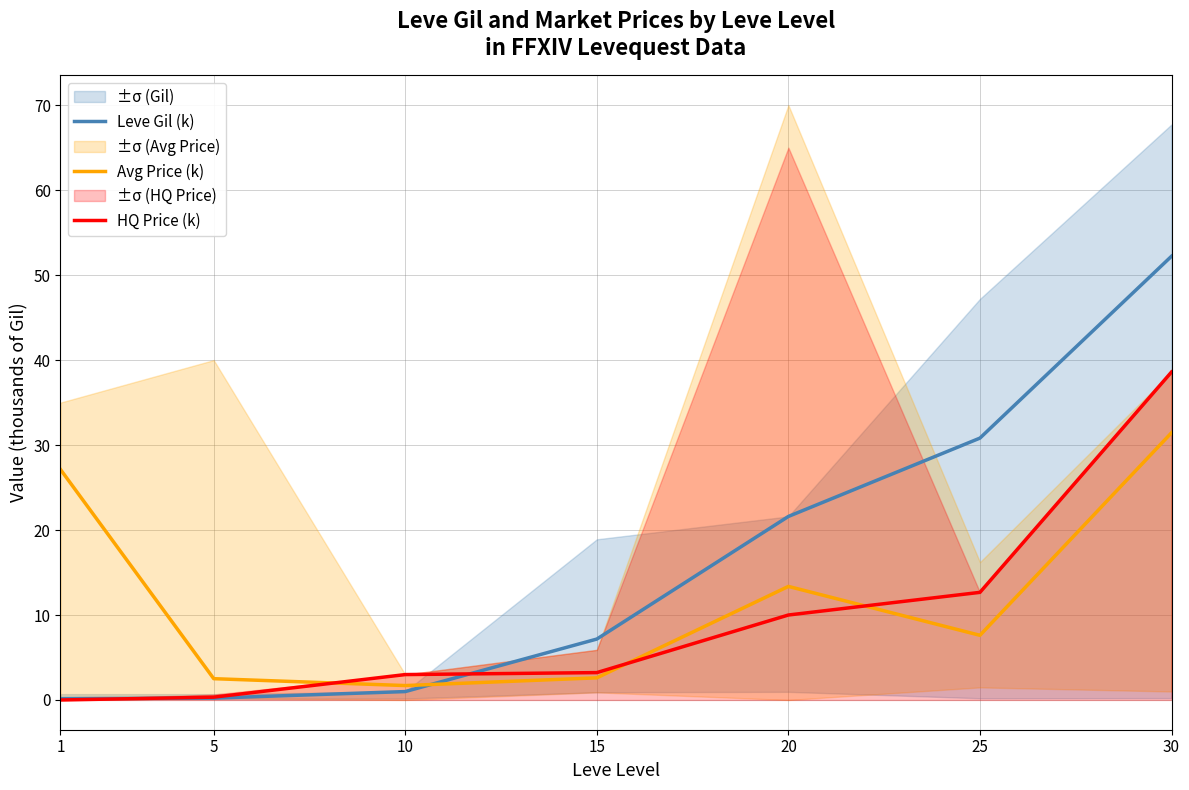

What is the difference between the highest and lowest values at 20?

11.6